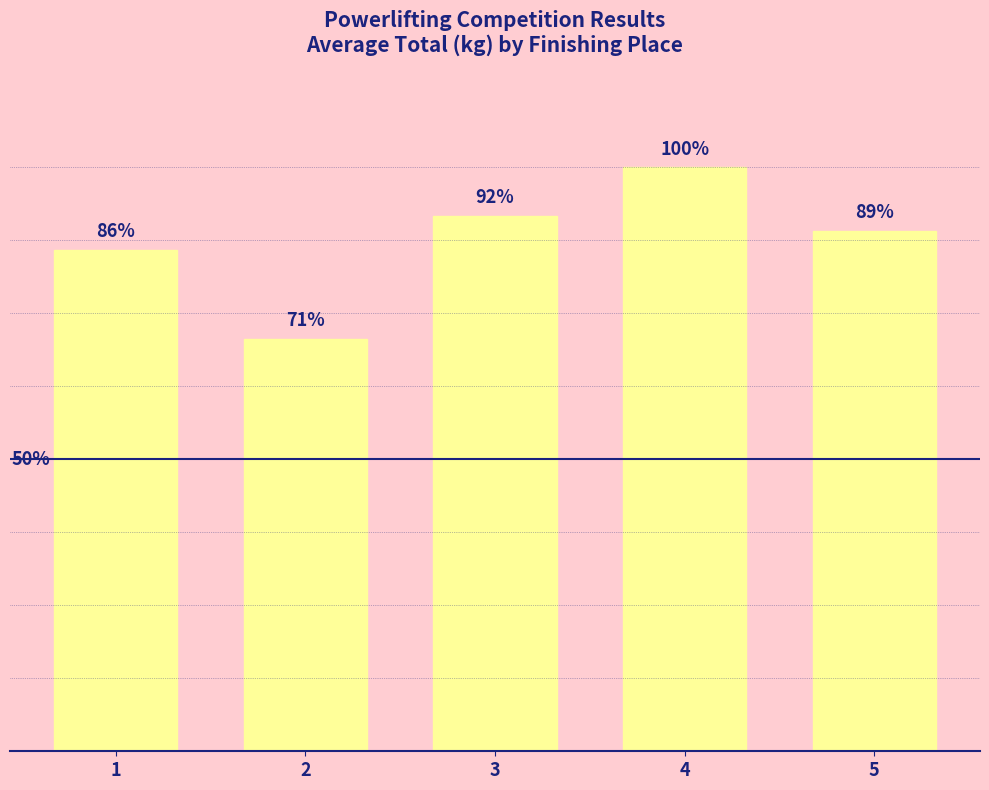

Are the bars horizontal?

No